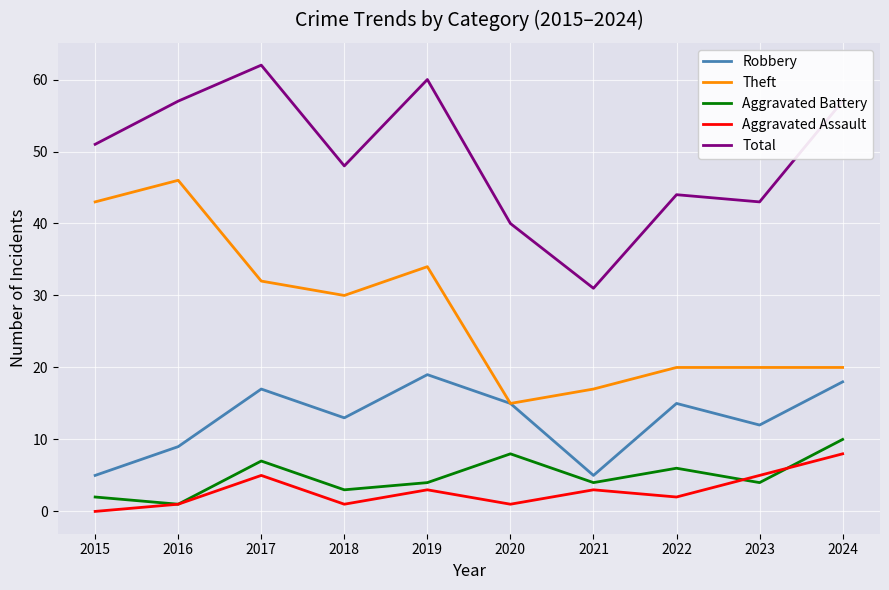

List the series in order of their peak value, lowest first.

Aggravated Assault, Aggravated Battery, Robbery, Theft, Total